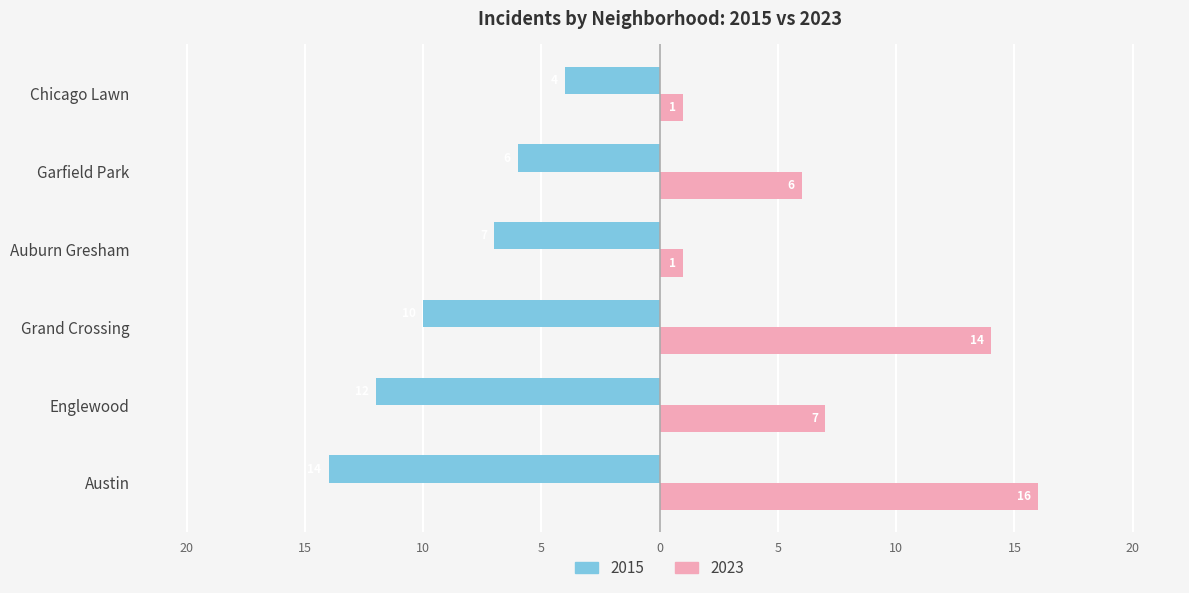

What are all the series names shown in the legend?

2015, 2023